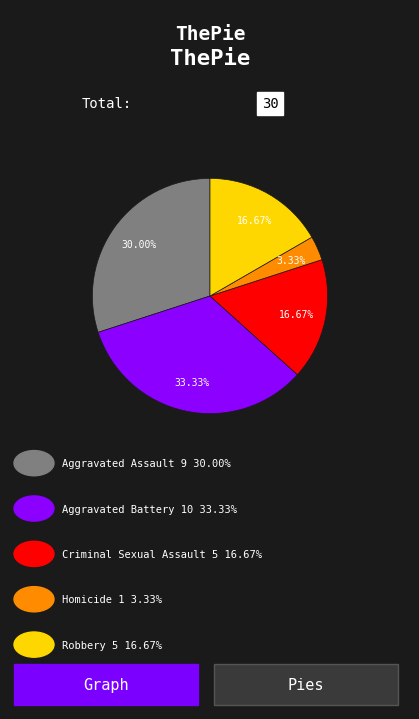

Is there a majority slice in this chart?

No